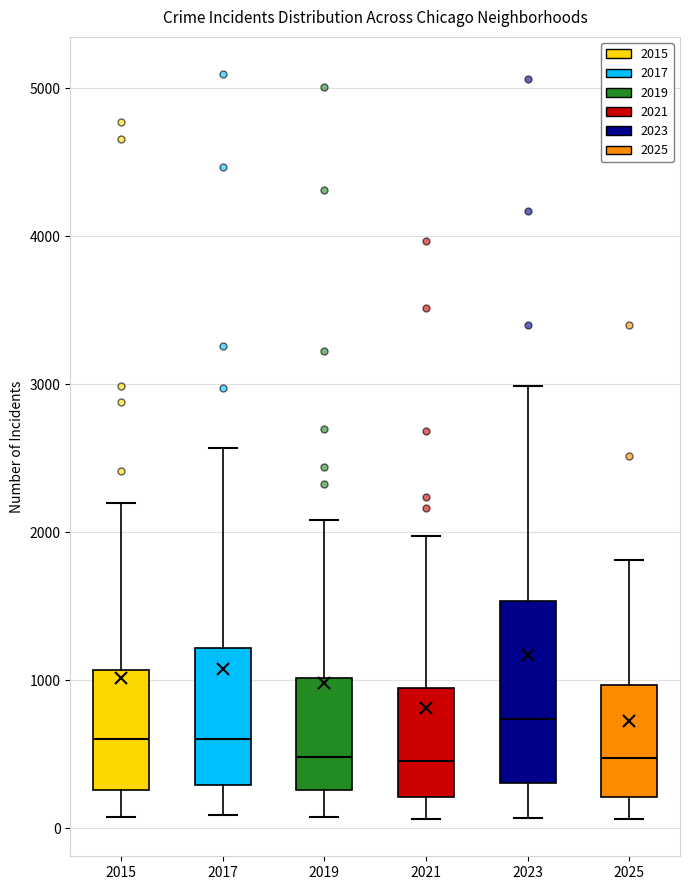

Reading left to right, read every box against the y-axis: the position of its median line, the range the box covers, and the ends of its whiskers. The values are not printed on the chart, so give them approximately, as read against the axis.

2015: median 600, box 300 to 1100, whiskers 100 to 2200
2017: median 600, box 300 to 1200, whiskers 100 to 2600
2019: median 500, box 300 to 1000, whiskers 100 to 2100
2021: median 500, box 200 to 900, whiskers 100 to 2000
2023: median 700, box 300 to 1500, whiskers 100 to 3000
2025: median 500, box 200 to 1000, whiskers 100 to 1800